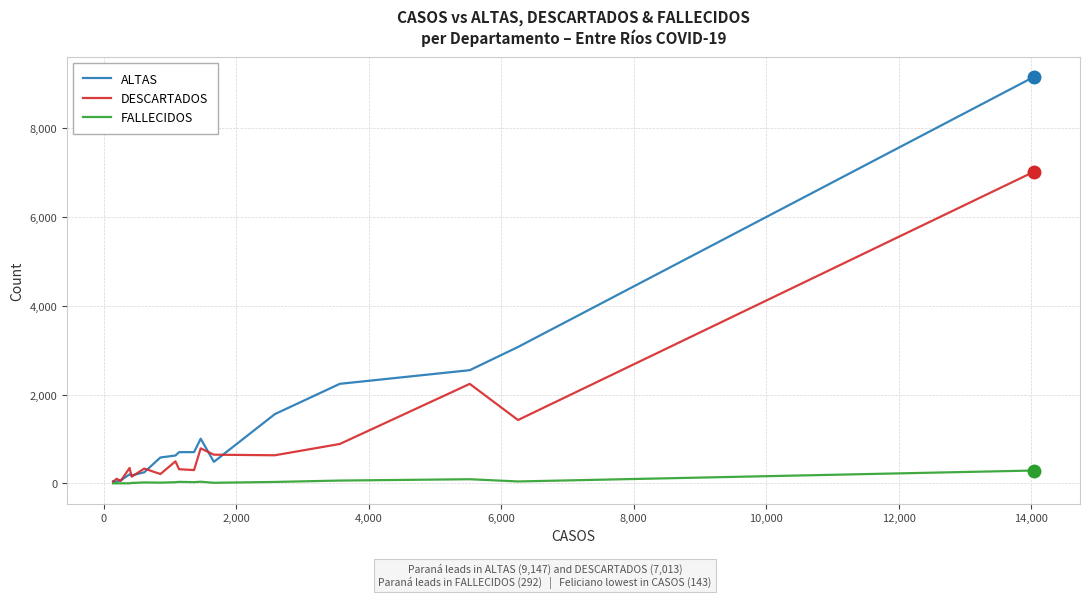

Rank the series by their maximum value, from highest to lowest.

ALTAS, DESCARTADOS, FALLECIDOS